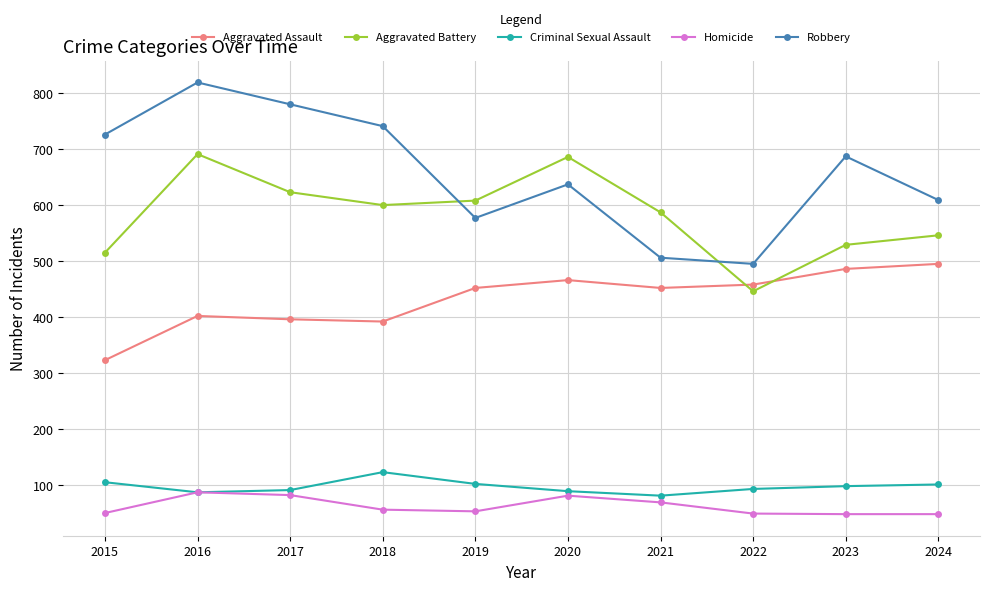

What is the maximum value for Aggravated Battery?

691